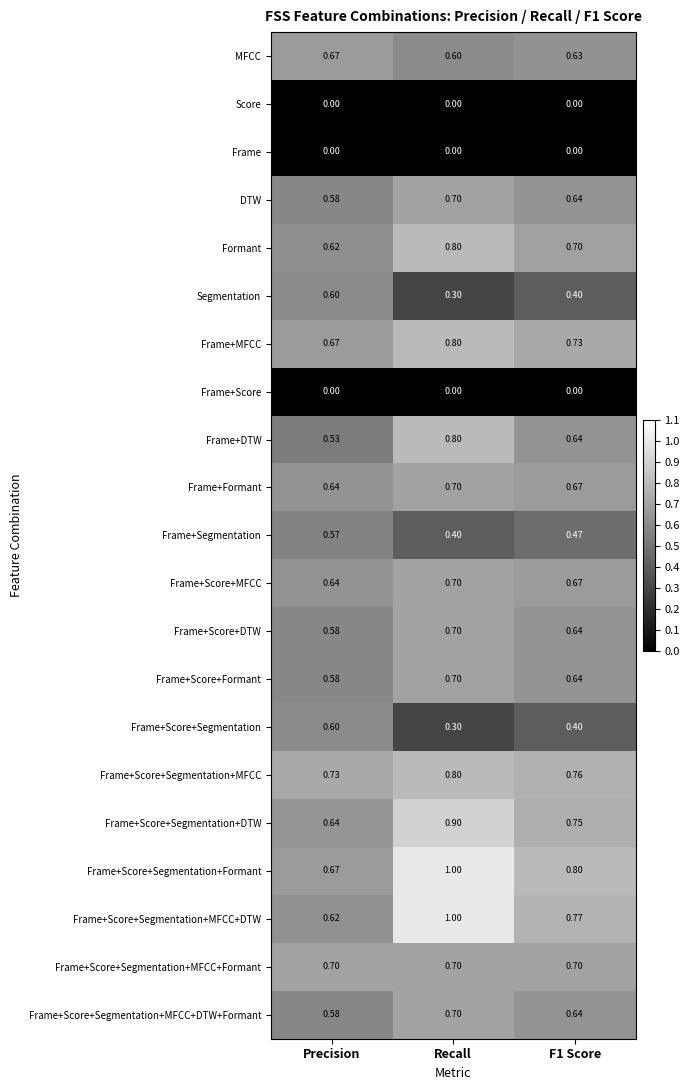

Which series has the largest total across all categories?

Frame+Score+Segmentation+Formant